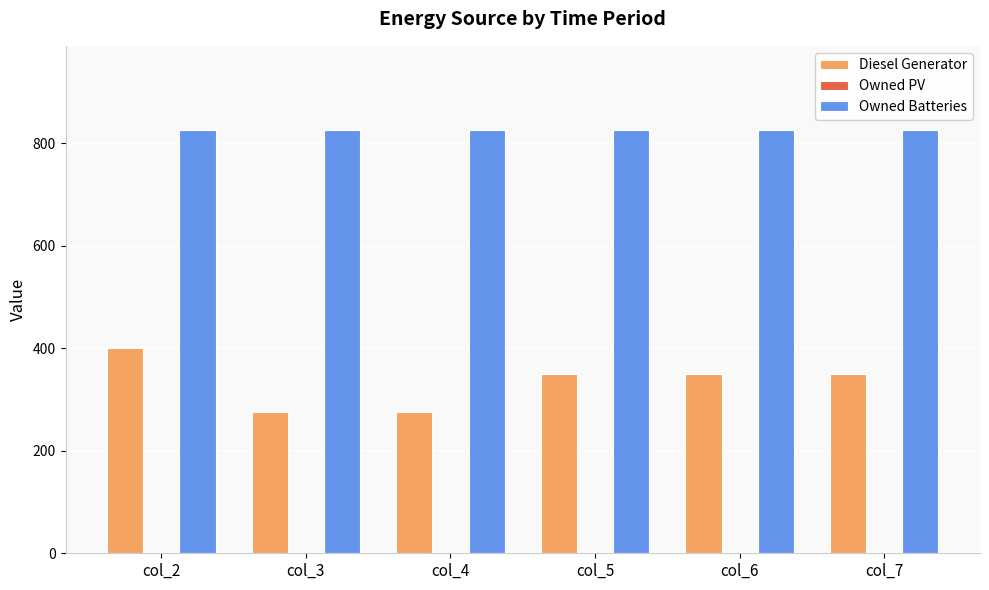

What is the total value across all series at col_7?

1174